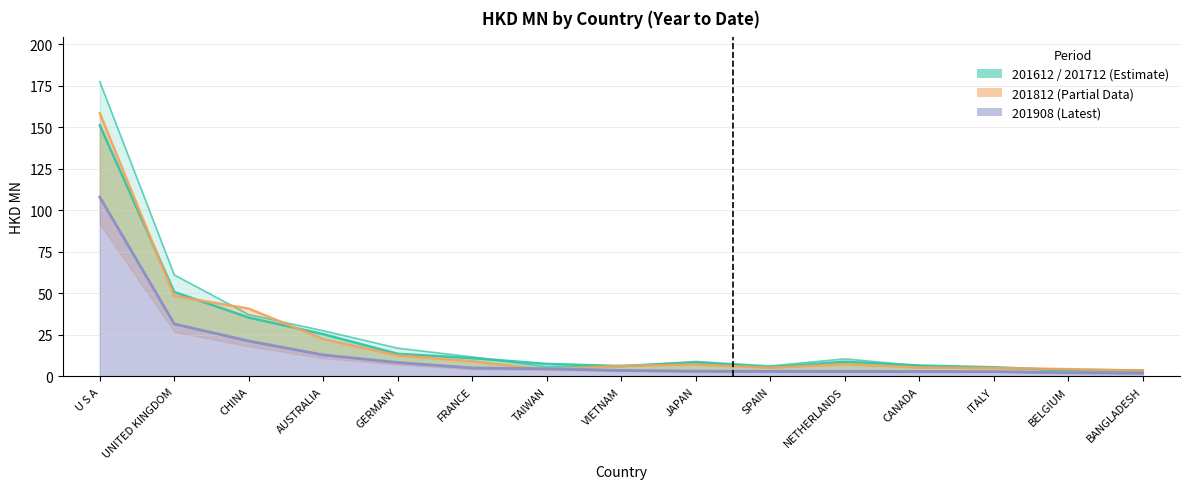

What is the sum of all 201812 values?

340.8